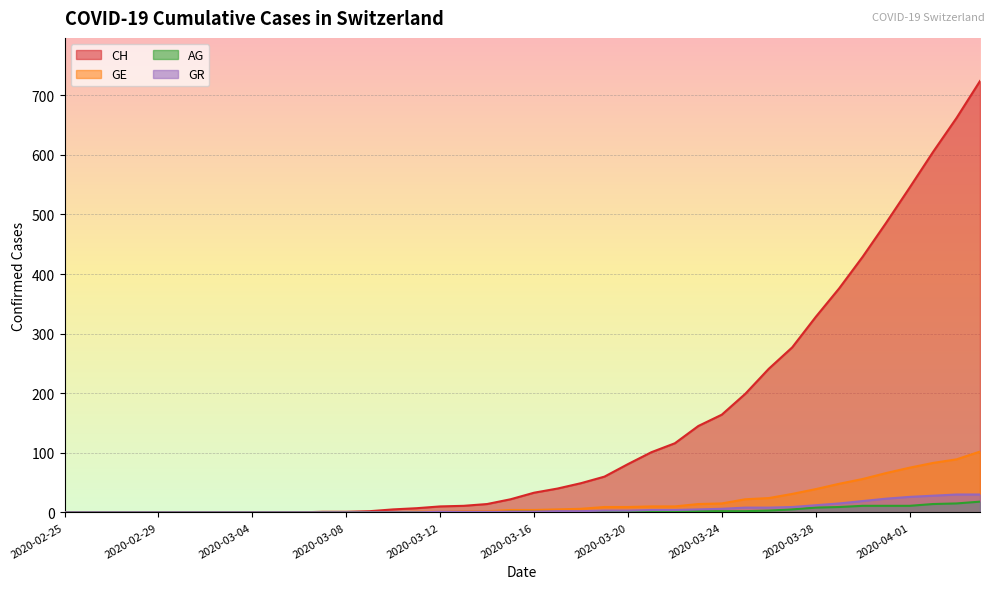

How many lines are shown in the chart?

4